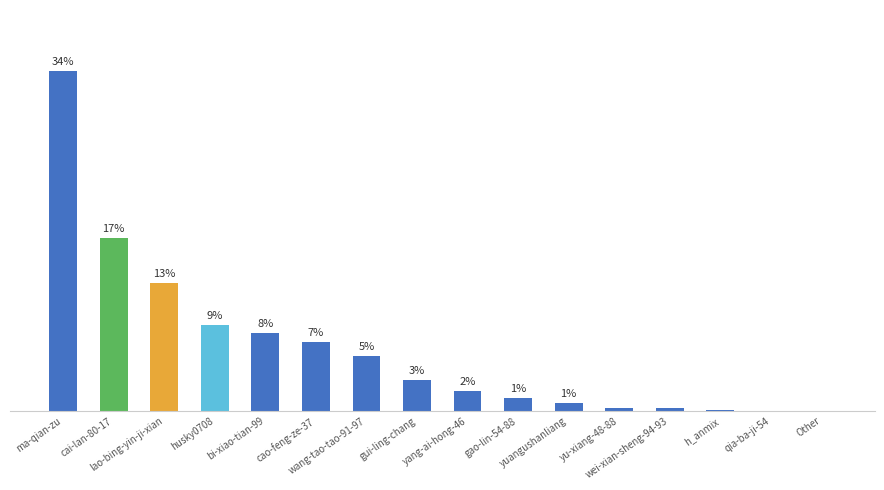

Are the bars horizontal?

No